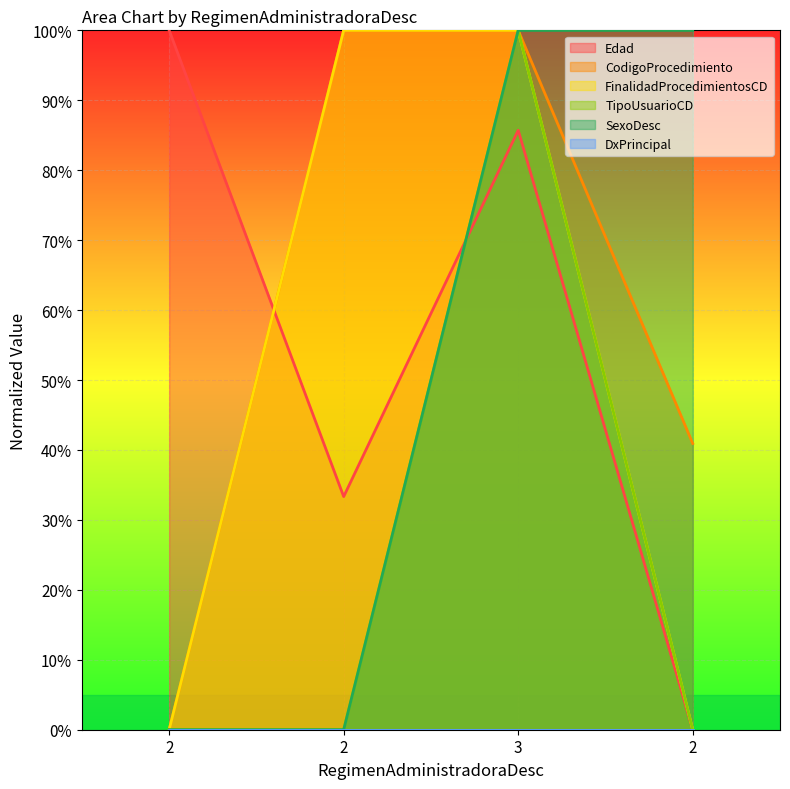

What is the spread (max minus min) of values at 2?

100.0